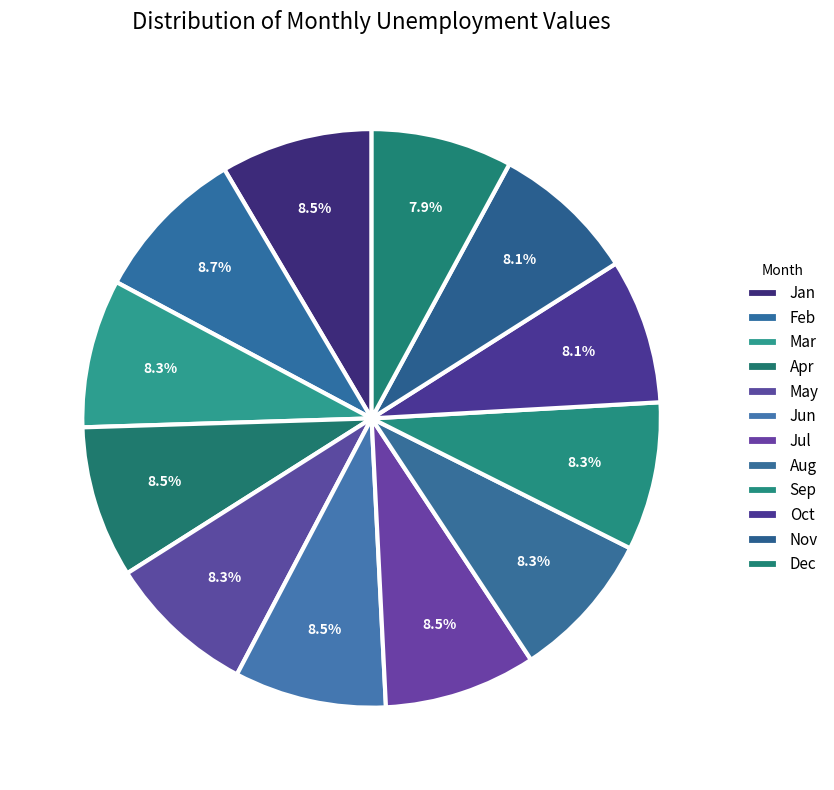

What is the ratio of the value at Feb to the value at Oct?

1.1